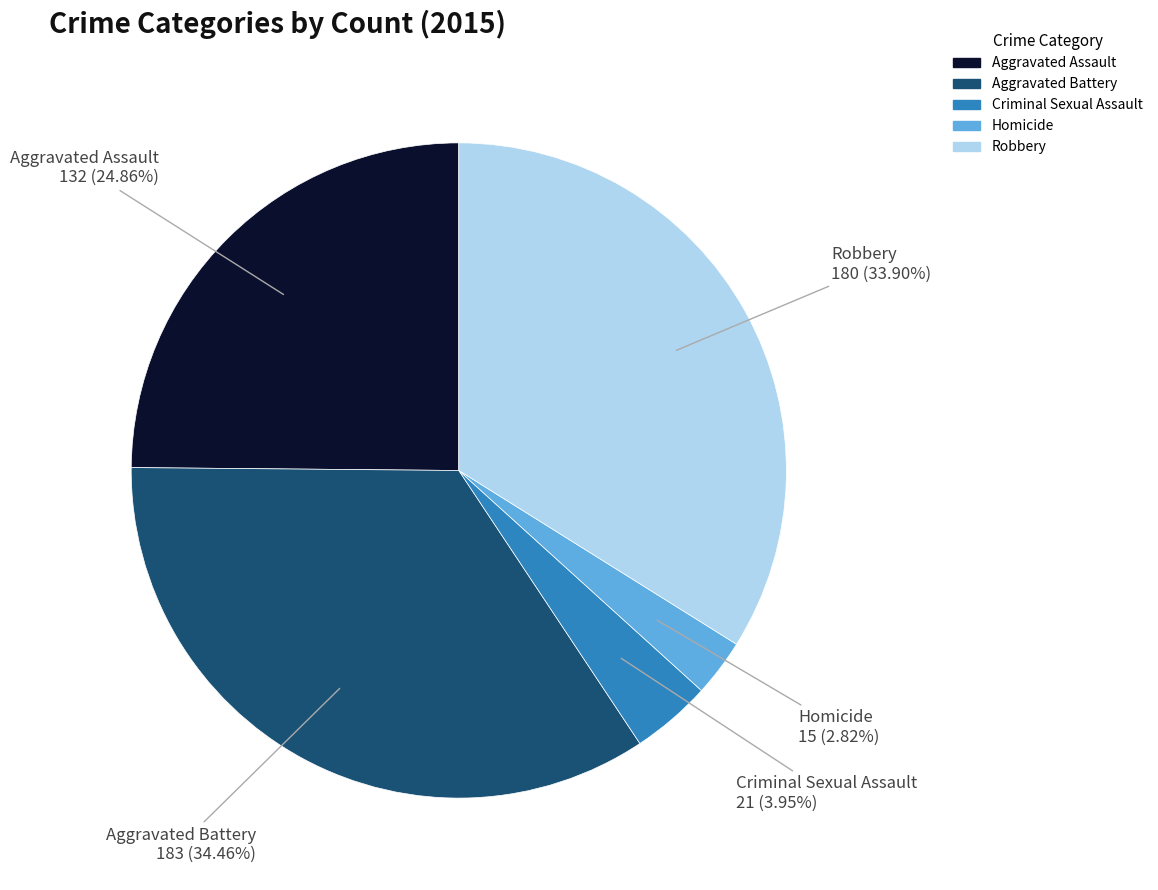

How many slices are in this pie chart?

5